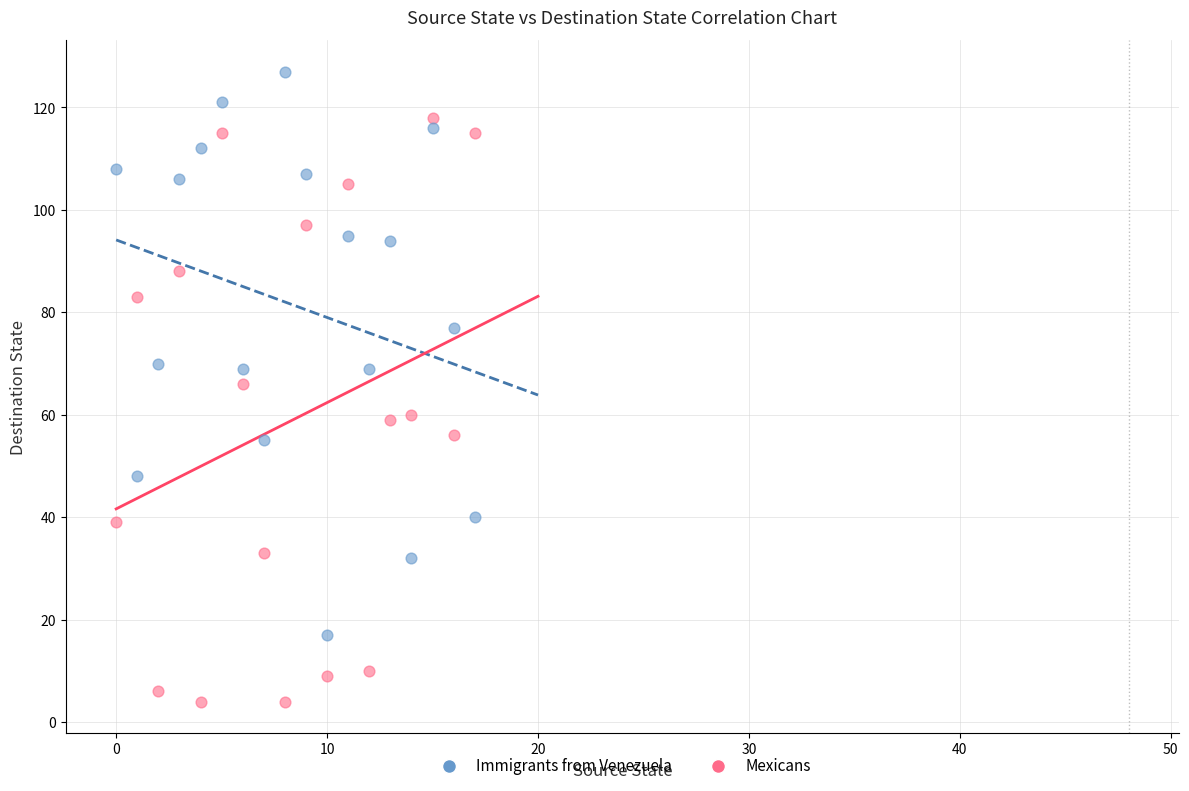

Which series contains the lowest Y value?

Mexicans